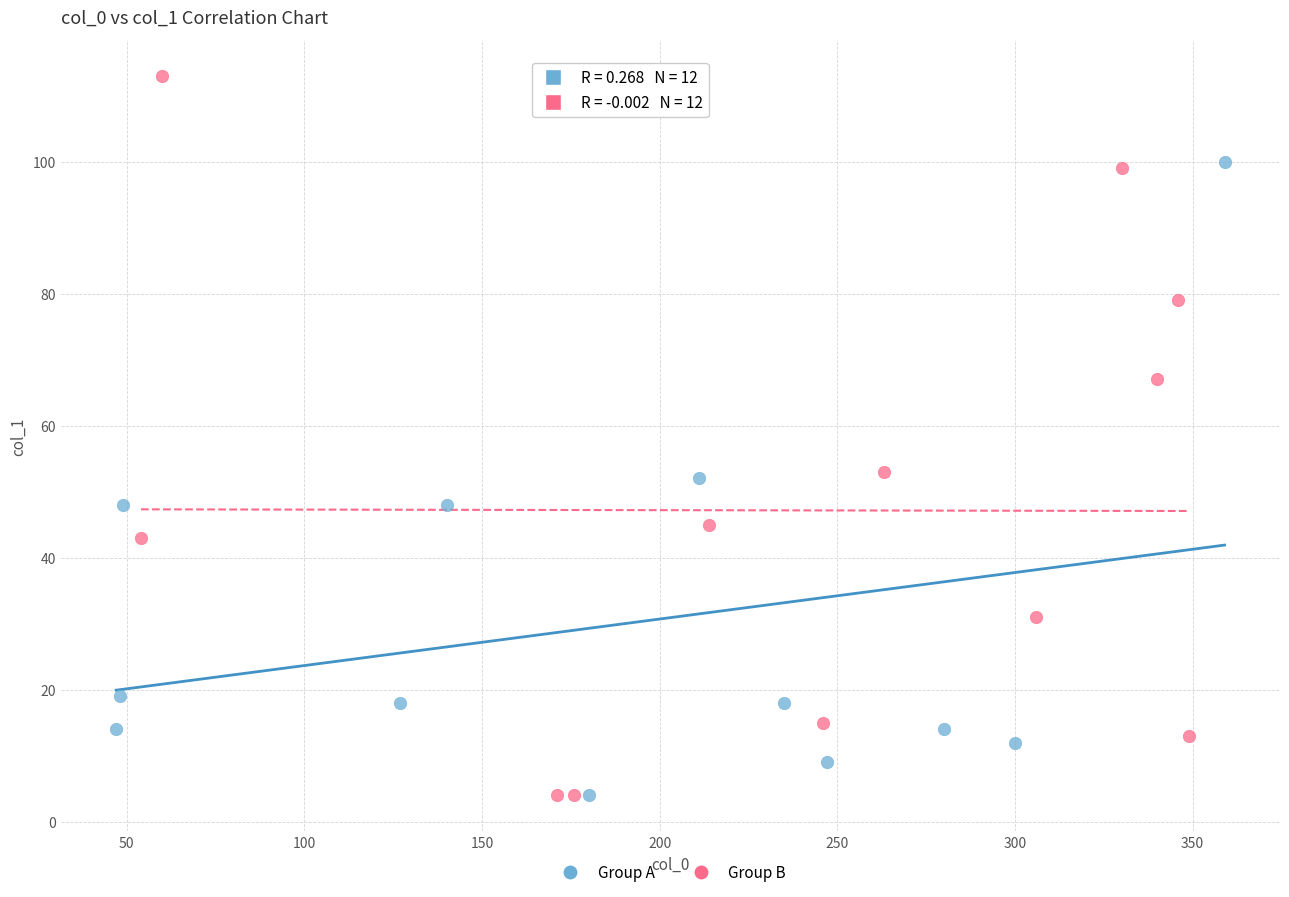

Which series has the widest spread of Y values?

Group B